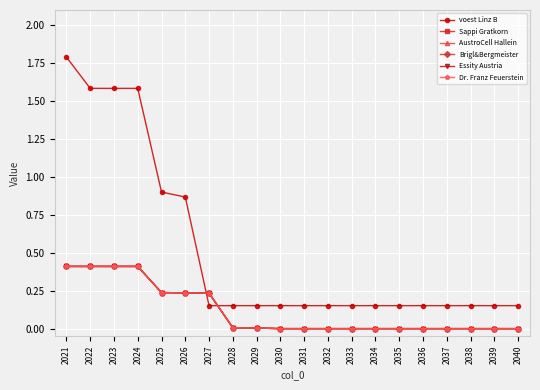

What is the sum of the AustroCell Hallein values at 2024 and 2028?

0.4